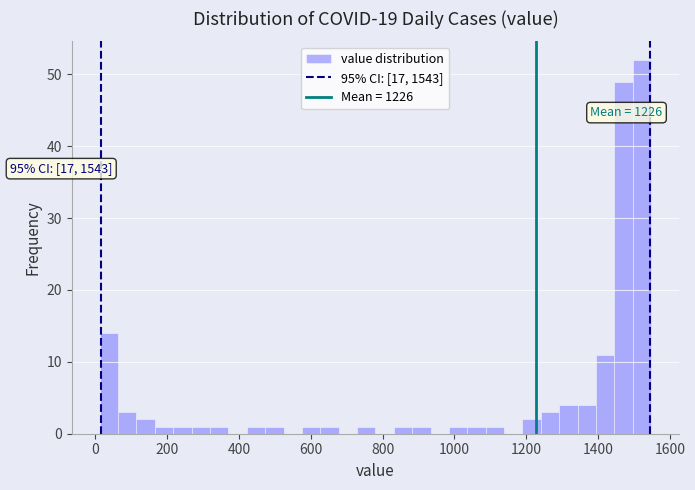

Around what value on the x-axis is the tallest bar? Give the approximate position of its centre, as read against the axis.

1520